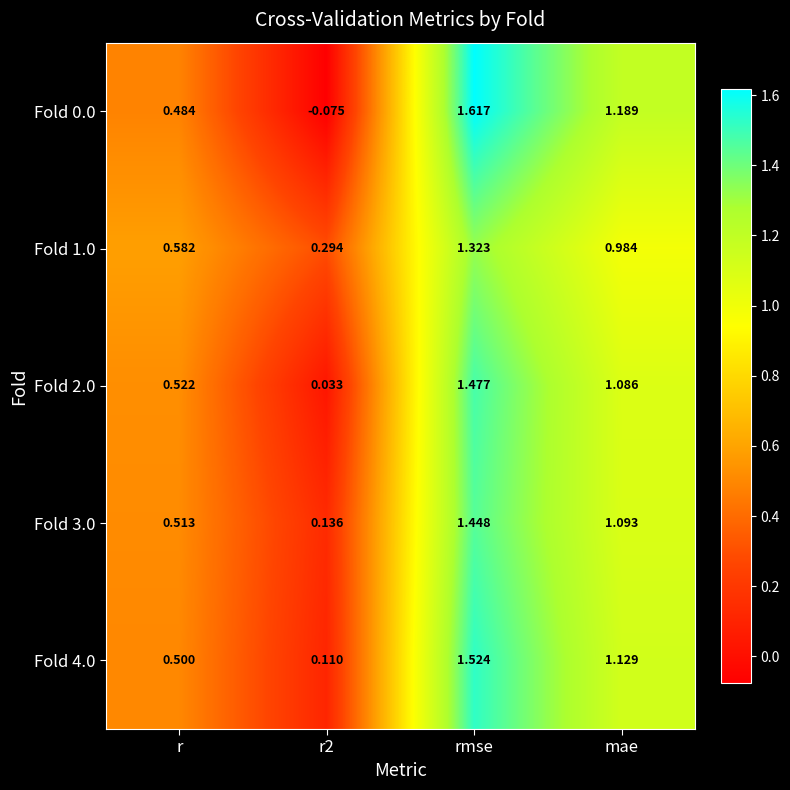

What is the total value across all series at r?

2.6